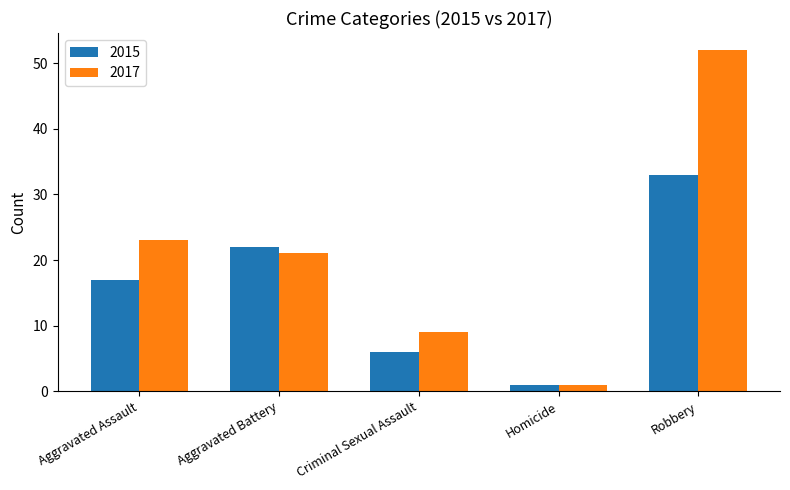

What is the greatest value displayed?

52